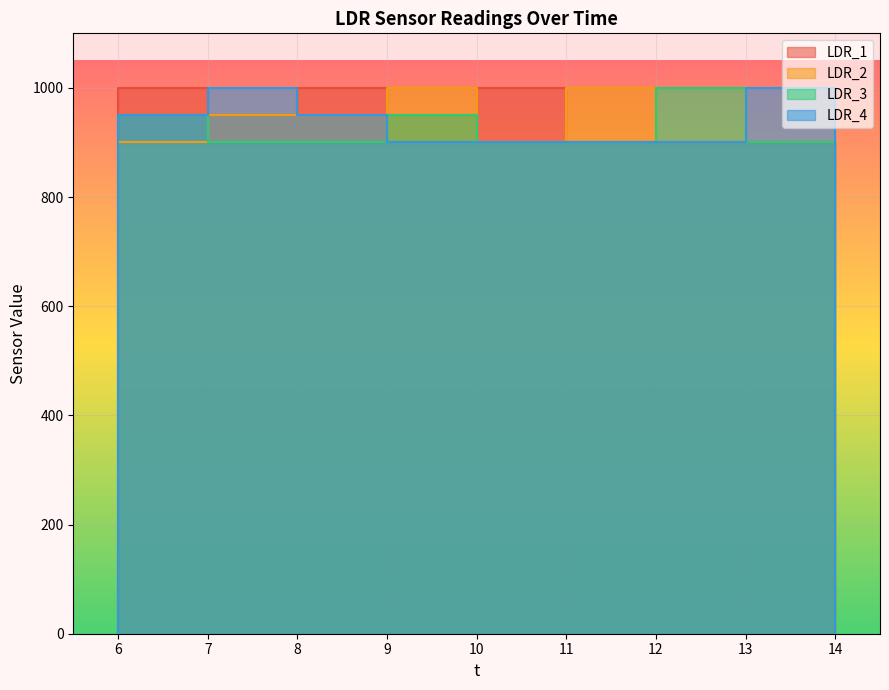

What is the spread (max minus min) of values at 7?

100